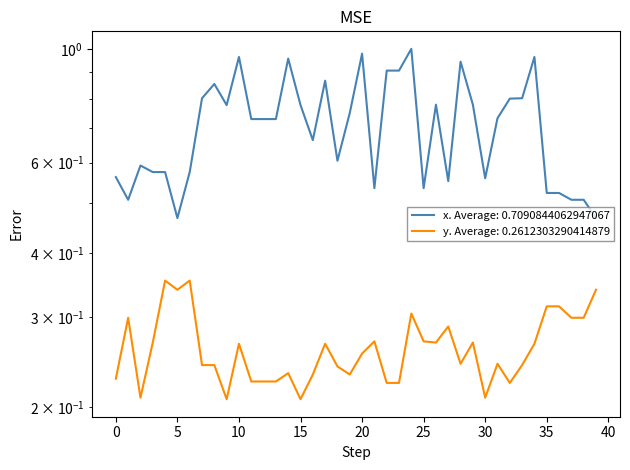

The value of x at 16 is 0.3. True or false?

False